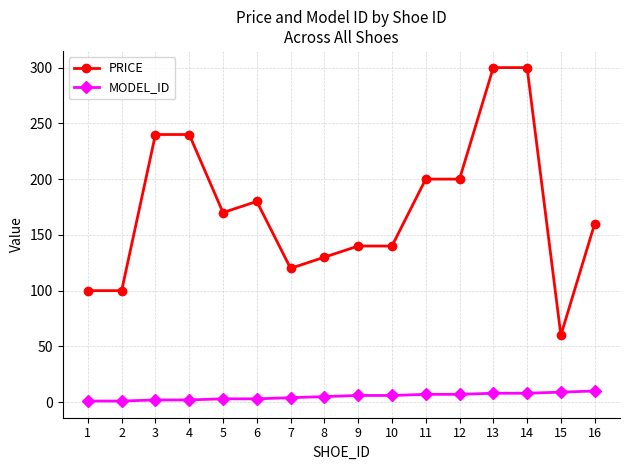

At 8, list the series in order from smallest to largest.

MODEL_ID, PRICE